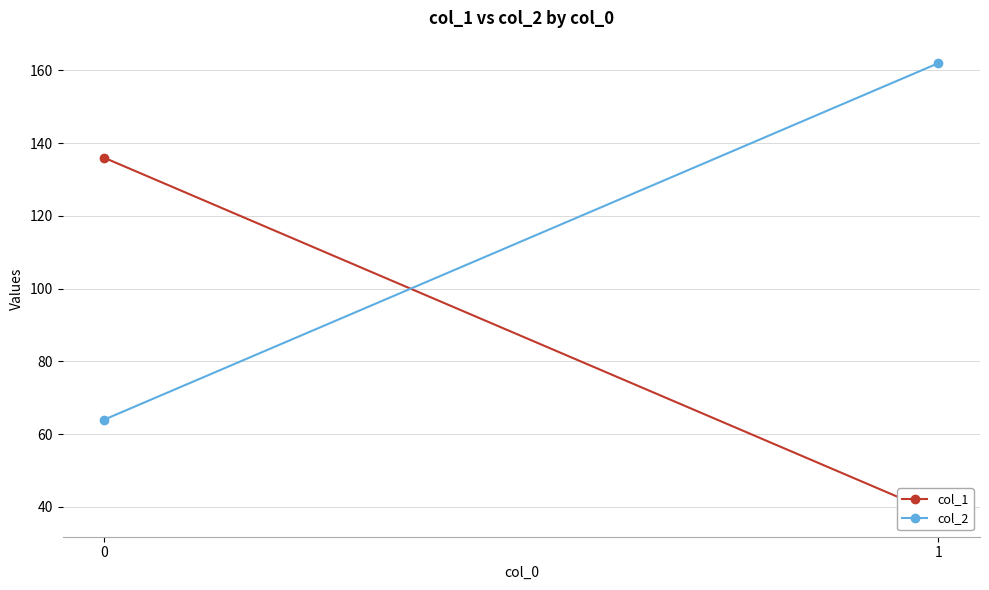

What is the value of the col_1 point at the 1st from the left?

136